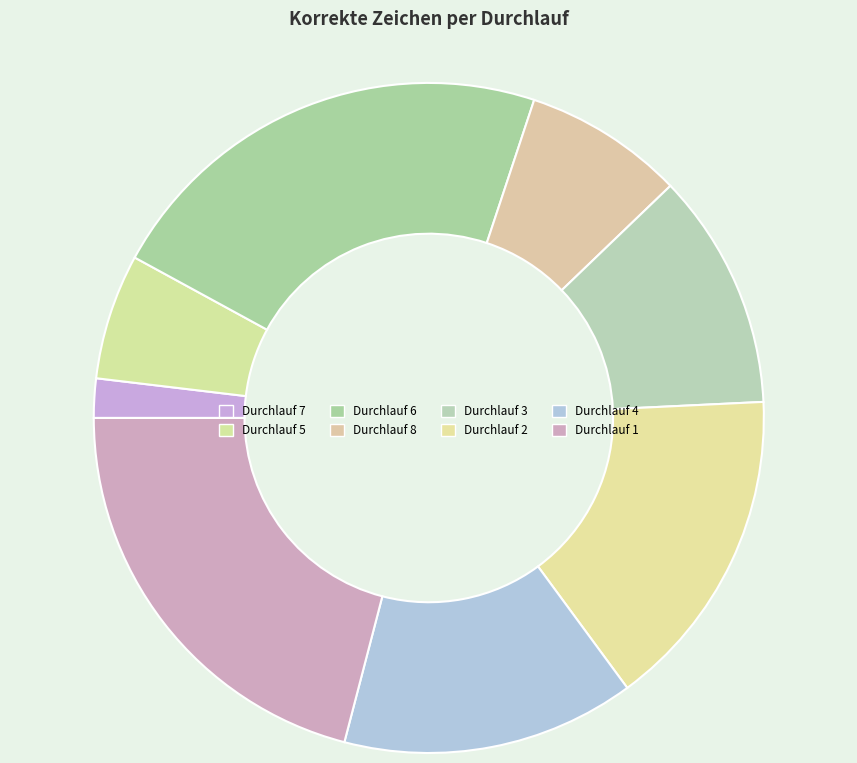

True or false: Durchlauf 4 accounts for 14% of the total.

True